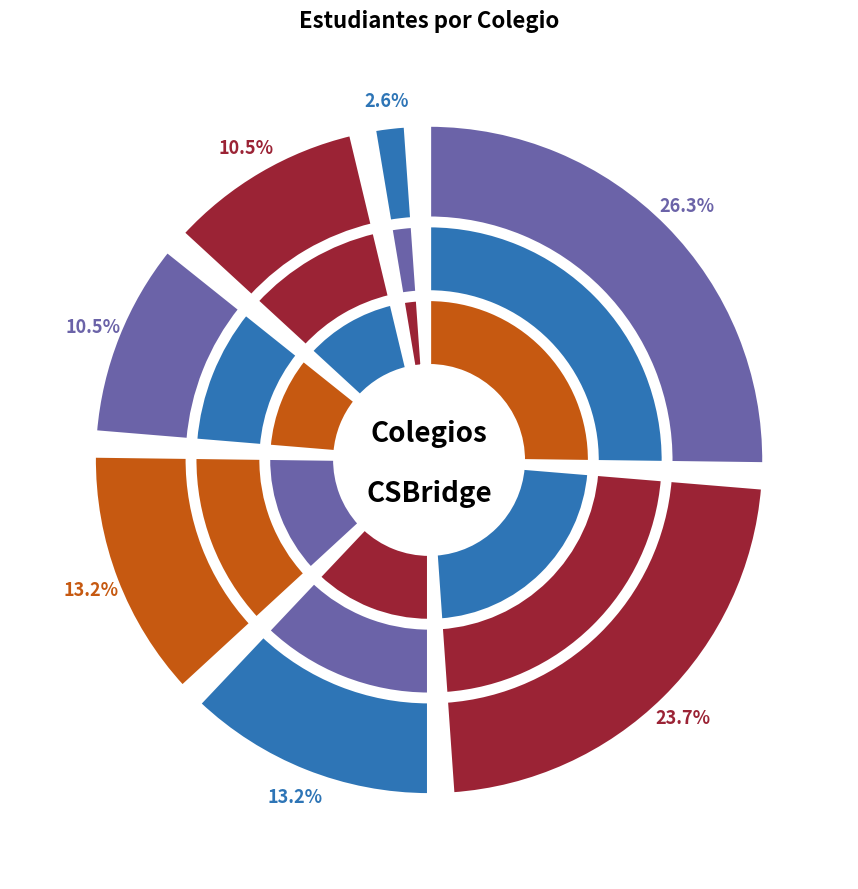

What is the change in value from GIMNASIO CAMPESTRE / BETH SHALOM to PATRIA?

-4